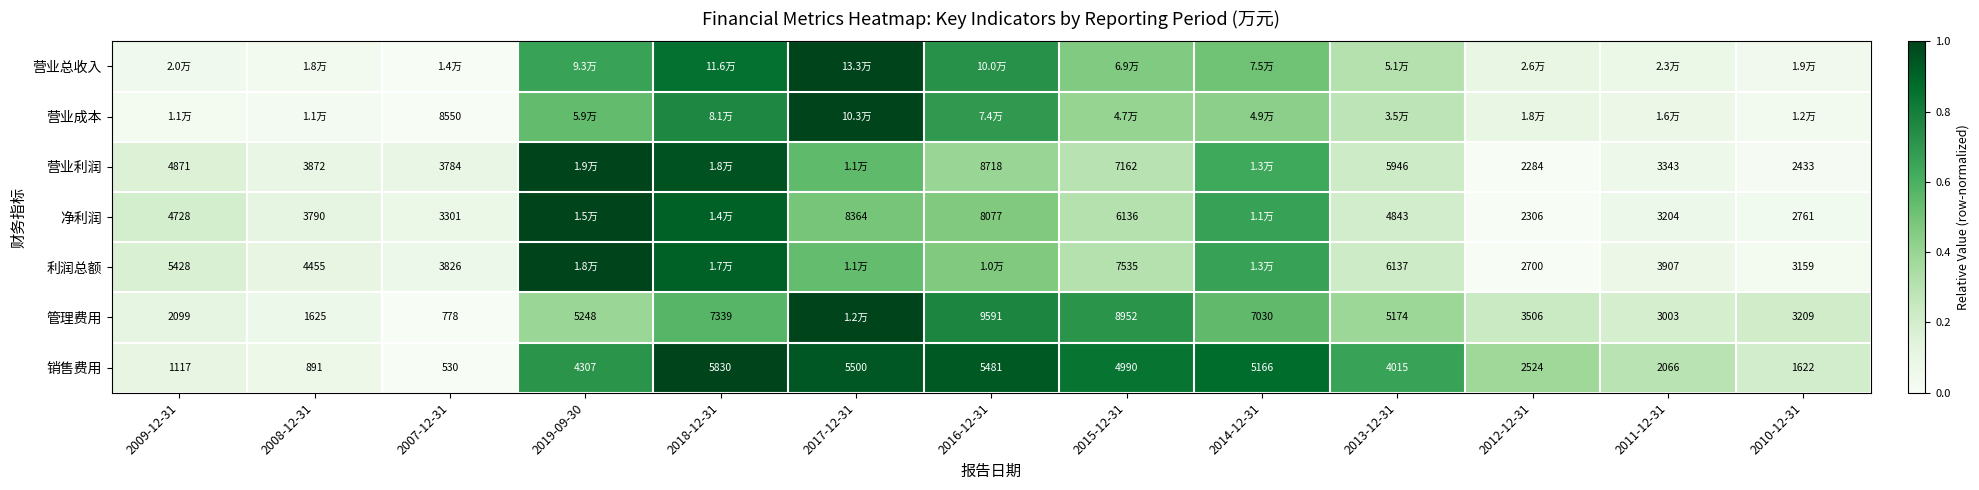

List the labels in order of 净利润 value, smallest first.

2012-12-31, 2010-12-31, 2011-12-31, 2007-12-31, 2008-12-31, 2009-12-31, 2013-12-31, 2015-12-31, 2016-12-31, 2017-12-31, 2014-12-31, 2018-12-31, 2019-09-30